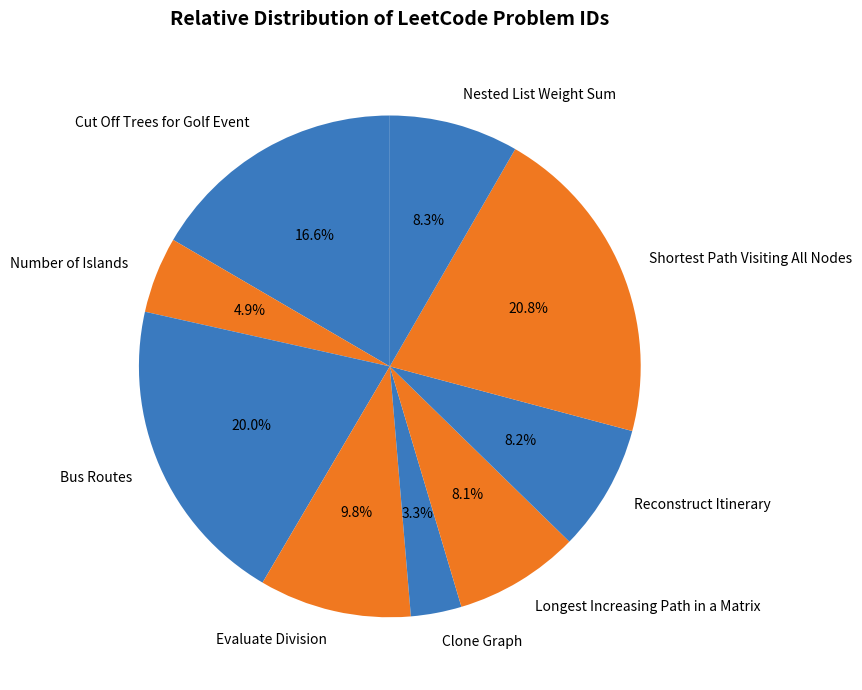

Does Cut Off Trees for Golf Event account for over 50% of the chart?

No